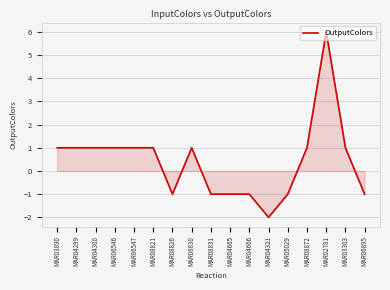

The value at MAR04666 is -1. True or false?

True